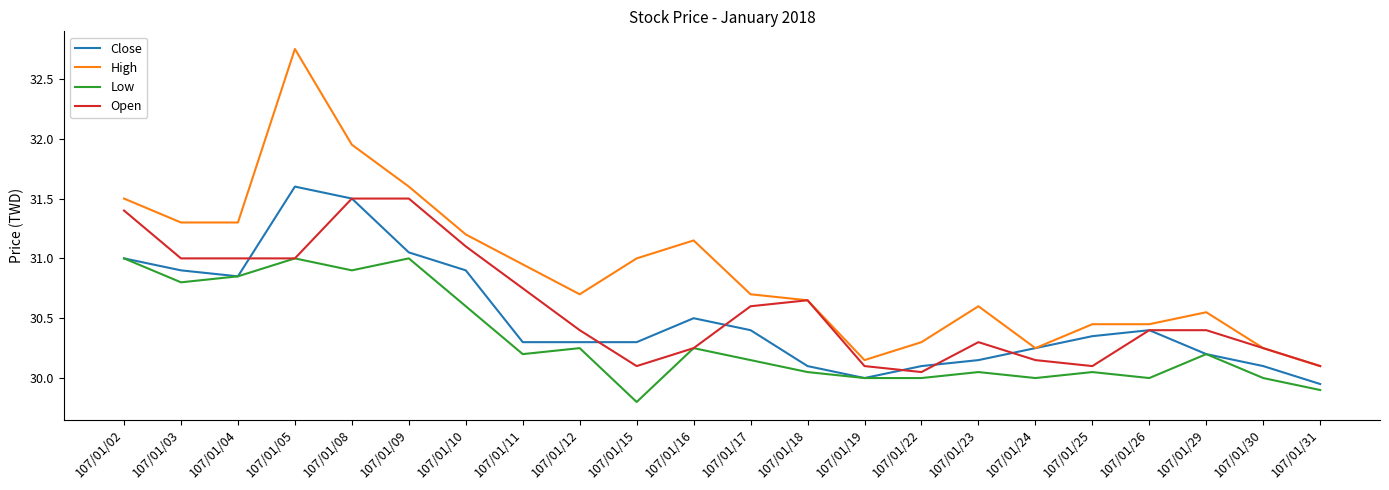

True or false: High and Low cross at least once.

False